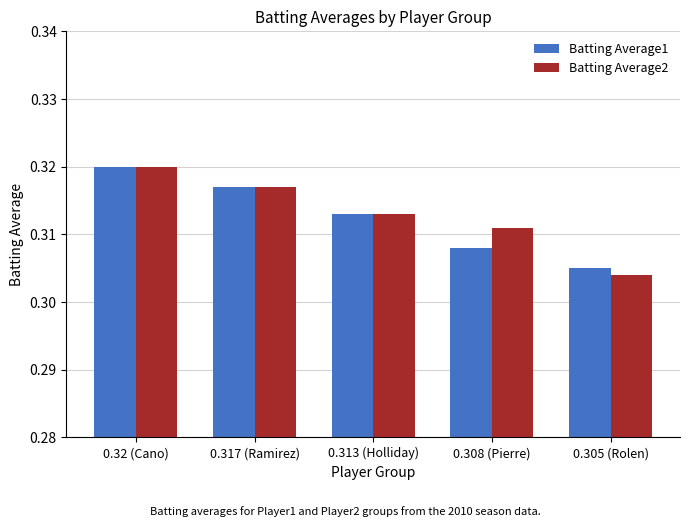

List the labels in order of Batting Average1 value, smallest first.

0.305 (Rolen), 0.308 (Pierre), 0.313 (Holliday), 0.317 (Ramirez), 0.32 (Cano)